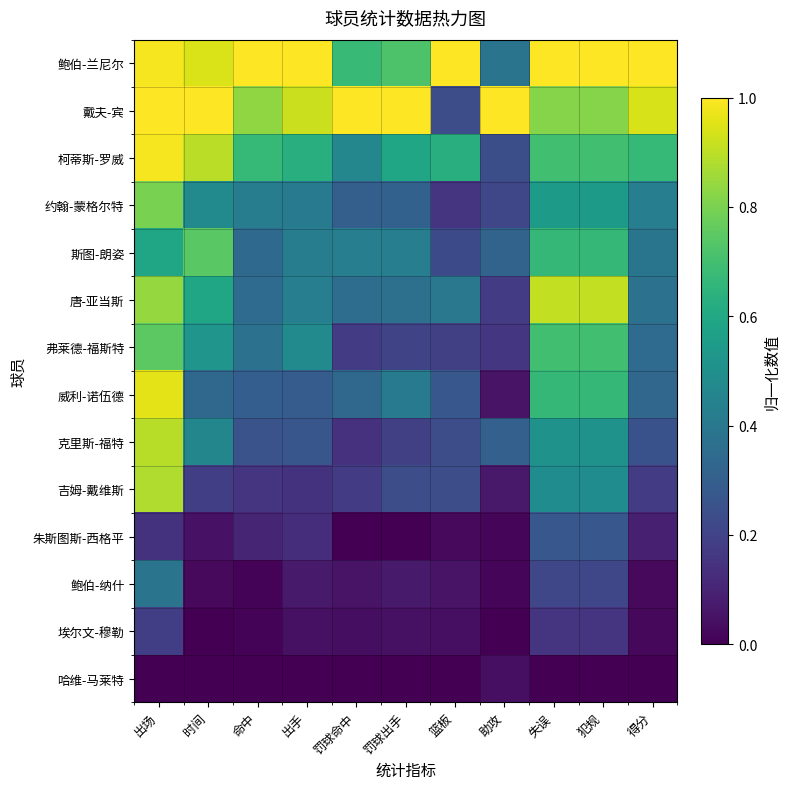

Reading left to right, what are all the values shown in this chart?

鲍伯-兰尼尔: 出场=1.0	时间=0.9	命中=1.0	出手=1.0	罚球命中=0.7	罚球出手=0.7	篮板=1.0	助攻=0.4	失误=1.0	犯规=1.0	得分=1.0
戴夫-宾: 出场=1.0	时间=1.0	命中=0.8	出手=0.9	罚球命中=1.0	罚球出手=1.0	篮板=0.2	助攻=1.0	失误=0.8	犯规=0.8	得分=0.9
柯蒂斯-罗威: 出场=1.0	时间=0.9	命中=0.7	出手=0.6	罚球命中=0.5	罚球出手=0.6	篮板=0.6	助攻=0.2	失误=0.7	犯规=0.7	得分=0.7
约翰-蒙格尔特: 出场=0.8	时间=0.5	命中=0.4	出手=0.4	罚球命中=0.3	罚球出手=0.3	篮板=0.2	助攻=0.2	失误=0.5	犯规=0.5	得分=0.4
斯图-朗姿: 出场=0.6	时间=0.7	命中=0.3	出手=0.4	罚球命中=0.4	罚球出手=0.4	篮板=0.2	助攻=0.3	失误=0.7	犯规=0.7	得分=0.4
唐-亚当斯: 出场=0.8	时间=0.6	命中=0.4	出手=0.4	罚球命中=0.4	罚球出手=0.4	篮板=0.4	助攻=0.2	失误=0.9	犯规=0.9	得分=0.4
弗莱德-福斯特: 出场=0.7	时间=0.5	命中=0.4	出手=0.5	罚球命中=0.2	罚球出手=0.2	篮板=0.2	助攻=0.2	失误=0.7	犯规=0.7	得分=0.3
威利-诺伍德: 出场=1.0	时间=0.3	命中=0.3	出手=0.3	罚球命中=0.3	罚球出手=0.4	篮板=0.3	助攻=0.1	失误=0.7	犯规=0.7	得分=0.3
克里斯-福特: 出场=0.9	时间=0.5	命中=0.3	出手=0.3	罚球命中=0.1	罚球出手=0.2	篮板=0.2	助攻=0.3	失误=0.5	犯规=0.5	得分=0.3
吉姆-戴维斯: 出场=0.9	时间=0.2	命中=0.2	出手=0.1	罚球命中=0.2	罚球出手=0.2	篮板=0.2	助攻=0.1	失误=0.5	犯规=0.5	得分=0.2
朱斯图斯-西格平: 出场=0.1	时间=0.0	命中=0.1	出手=0.1	罚球命中=0.0	罚球出手=0.0	篮板=0.0	助攻=0.0	失误=0.3	犯规=0.3	得分=0.1
鲍伯-纳什: 出场=0.4	时间=0.0	命中=0.0	出手=0.1	罚球命中=0.1	罚球出手=0.1	篮板=0.1	助攻=0.0	失误=0.2	犯规=0.2	得分=0.0
埃尔文-穆勒: 出场=0.2	时间=0.0	命中=0.0	出手=0.0	罚球命中=0.0	罚球出手=0.0	篮板=0.0	助攻=0.0	失误=0.2	犯规=0.2	得分=0.0
哈维-马莱特: 出场=0.0	时间=0.0	命中=0.0	出手=0.0	罚球命中=0.0	罚球出手=0.0	篮板=0.0	助攻=0.0	失误=0.0	犯规=0.0	得分=0.0